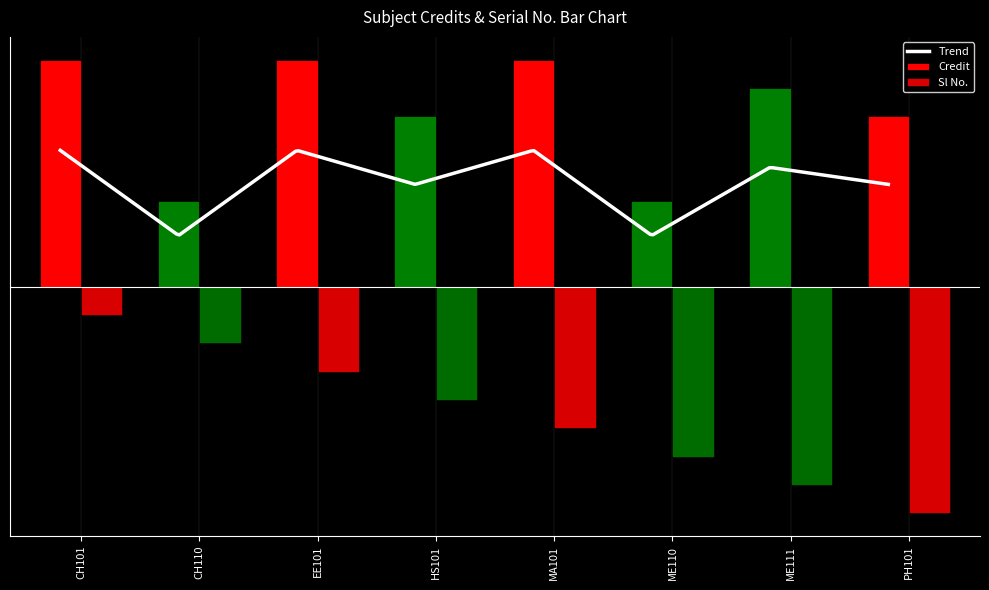

List the labels in order of Credit value, largest first.

CH101, EE101, MA101, ME111, HS101, PH101, CH110, ME110